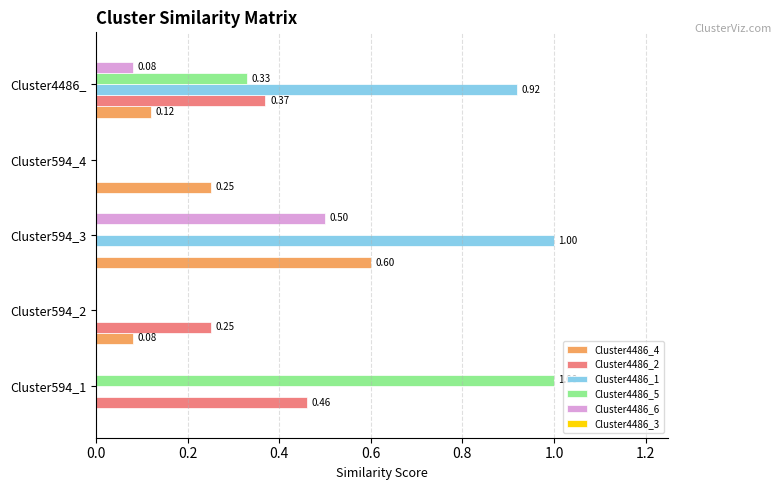

What is the maximum value shown in the chart?

1.0